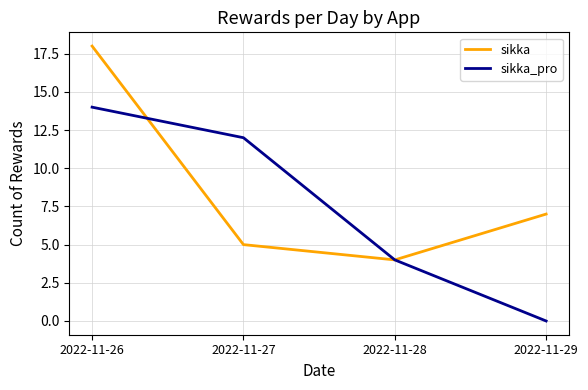

The sikka_pro series shows 6 at 2022-11-28. True or false?

False